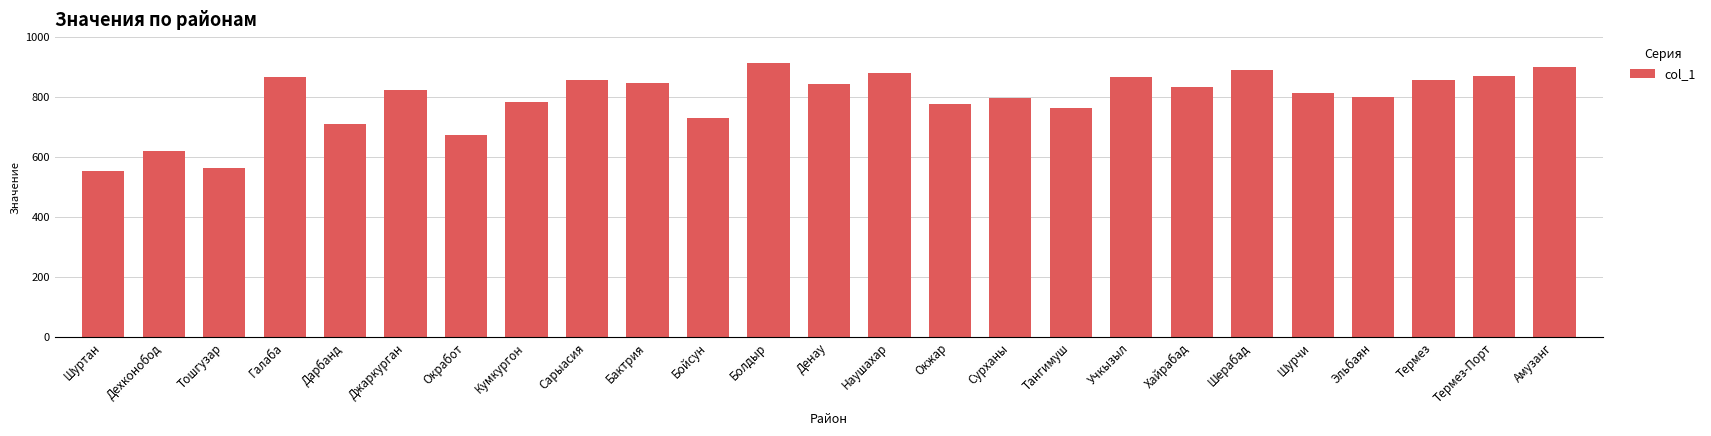

What is the difference between the values at Шерабад and Термез?

34